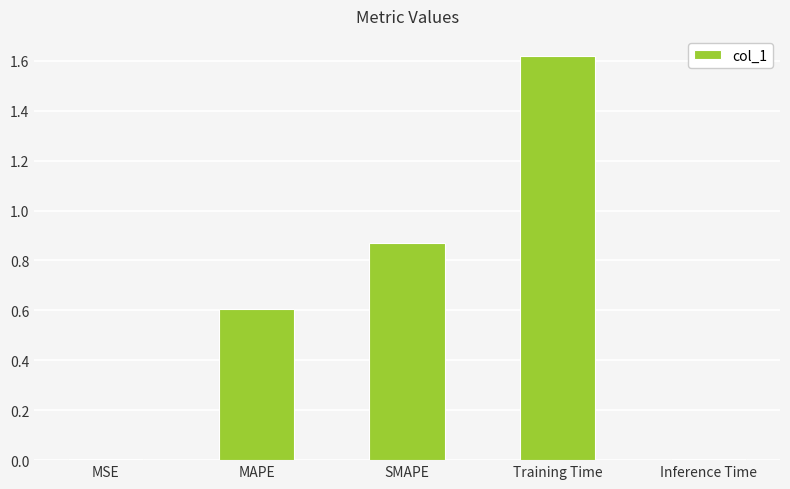

At which category does the chart reach its peak across all series?

Training Time